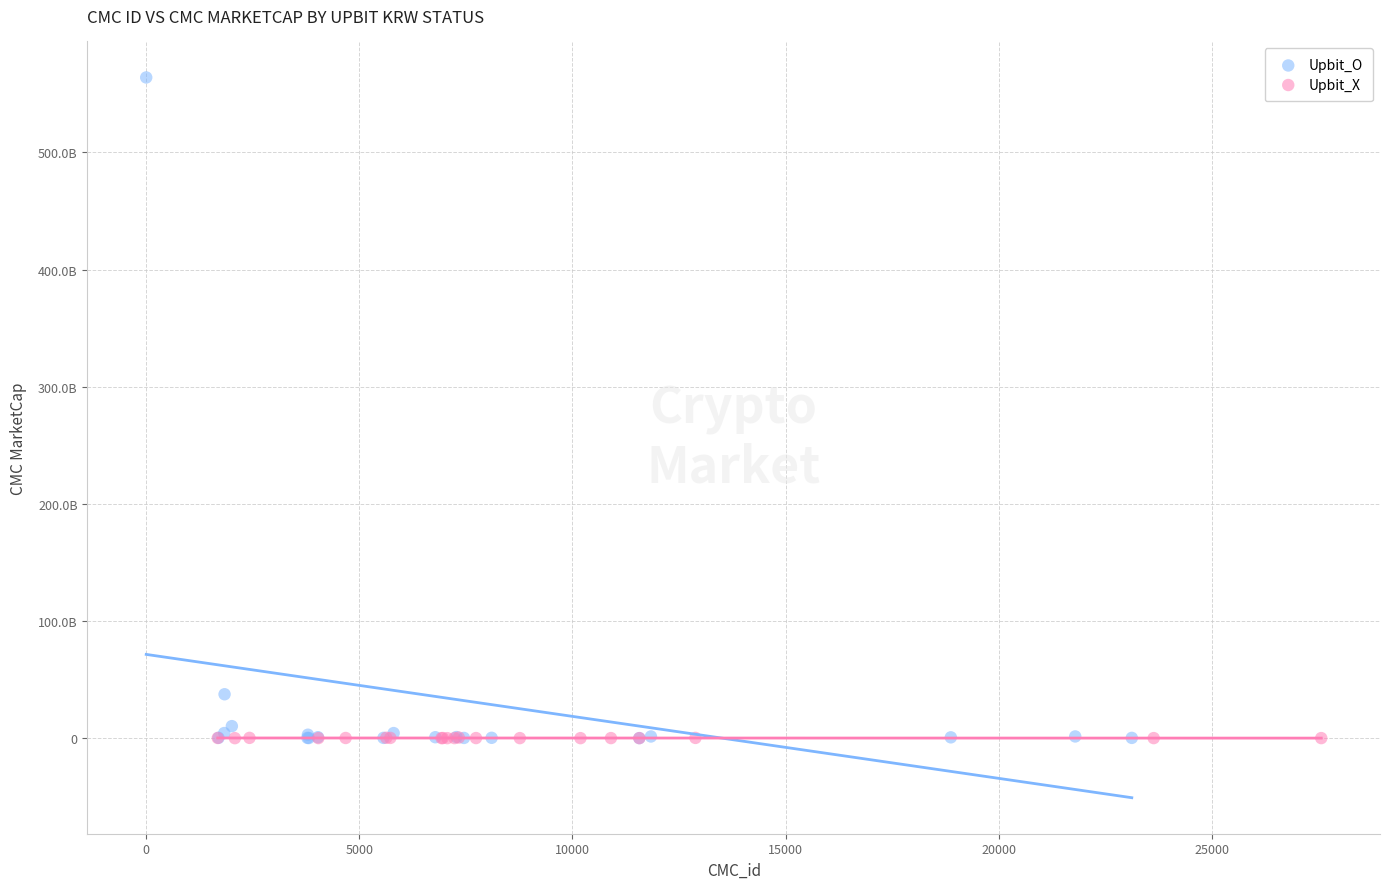

What are all the series names shown in the legend?

Upbit_O, Upbit_X